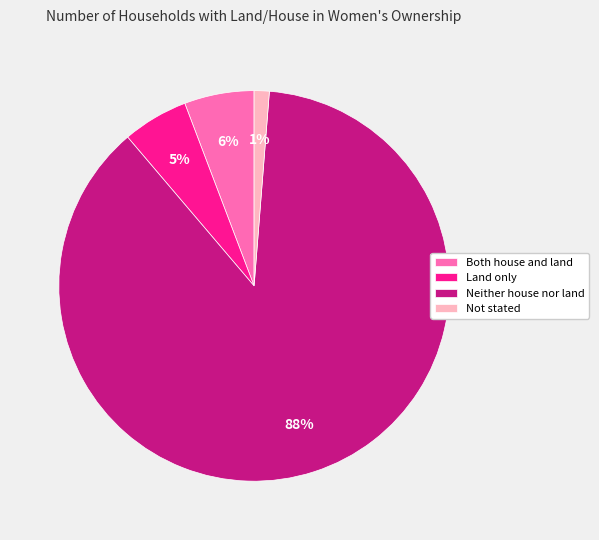

To the nearest percent, what is the combined percentage of Both house and land and Land only?

11%